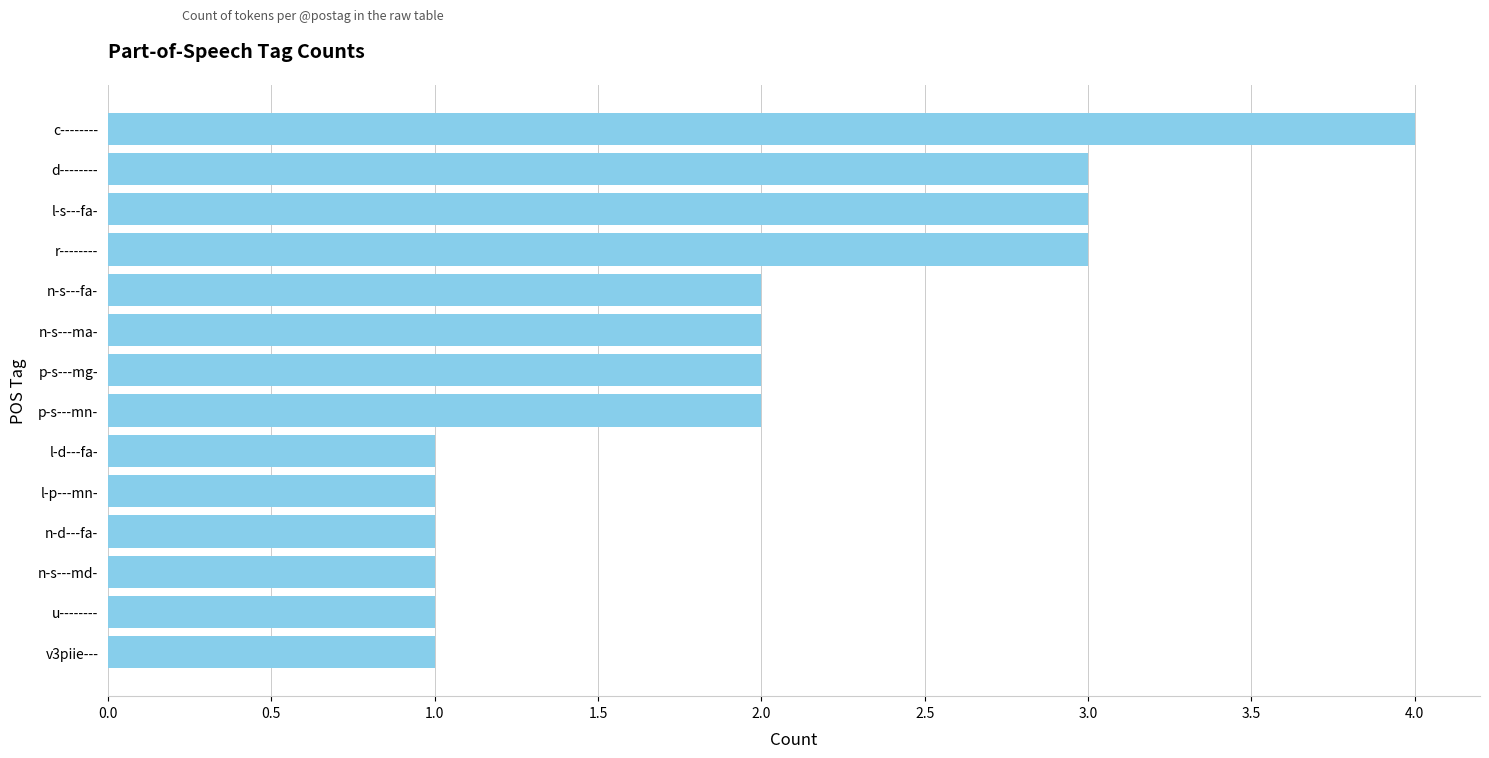

Which has a higher value, c-------- or n-s---fa-?

c--------